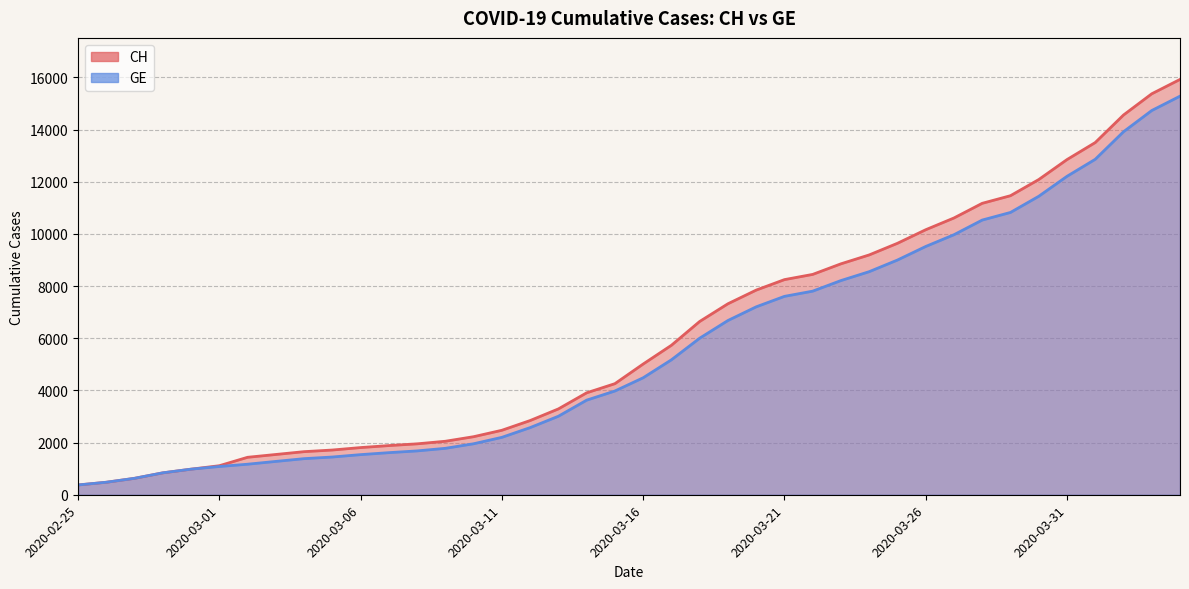

Reading right to left, list all the values displayed in this chart.

CH: 2020-04-04=15926	2020-04-03=15375	2020-04-02=14561	2020-04-01=13505	2020-03-31=12852	2020-03-30=12086	2020-03-29=11467	2020-03-28=11175	2020-03-27=10613	2020-03-26=10162	2020-03-25=9642	2020-03-24=9196	2020-03-23=8855	2020-03-22=8449	2020-03-21=8249	2020-03-20=7847	2020-03-19=7323	2020-03-18=6644	2020-03-17=5731	2020-03-16=5012	2020-03-15=4259	2020-03-14=3908	2020-03-13=3291	2020-03-12=2845	2020-03-11=2472	2020-03-10=2226	2020-03-09=2051	2020-03-08=1952	2020-03-07=1885	2020-03-06=1809	2020-03-05=1715	2020-03-04=1652	2020-03-03=1544	2020-03-02=1436	2020-03-01=1113	2020-02-29=981	2020-02-28=840	2020-02-27=630	2020-02-26=479	2020-02-25=375
GE: 2020-04-04=15284	2020-04-03=14733	2020-04-02=13919	2020-04-01=12863	2020-03-31=12210	2020-03-30=11444	2020-03-29=10825	2020-03-28=10533	2020-03-27=9971	2020-03-26=9520	2020-03-25=9000	2020-03-24=8554	2020-03-23=8213	2020-03-22=7807	2020-03-21=7607	2020-03-20=7205	2020-03-19=6681	2020-03-18=6002	2020-03-17=5174	2020-03-16=4485	2020-03-15=3978	2020-03-14=3627	2020-03-13=3010	2020-03-12=2574	2020-03-11=2201	2020-03-10=1955	2020-03-09=1780	2020-03-08=1681	2020-03-07=1614	2020-03-06=1538	2020-03-05=1447	2020-03-04=1384	2020-03-03=1278	2020-03-02=1171	2020-03-01=1083	2020-02-29=981	2020-02-28=840	2020-02-27=630	2020-02-26=479	2020-02-25=375